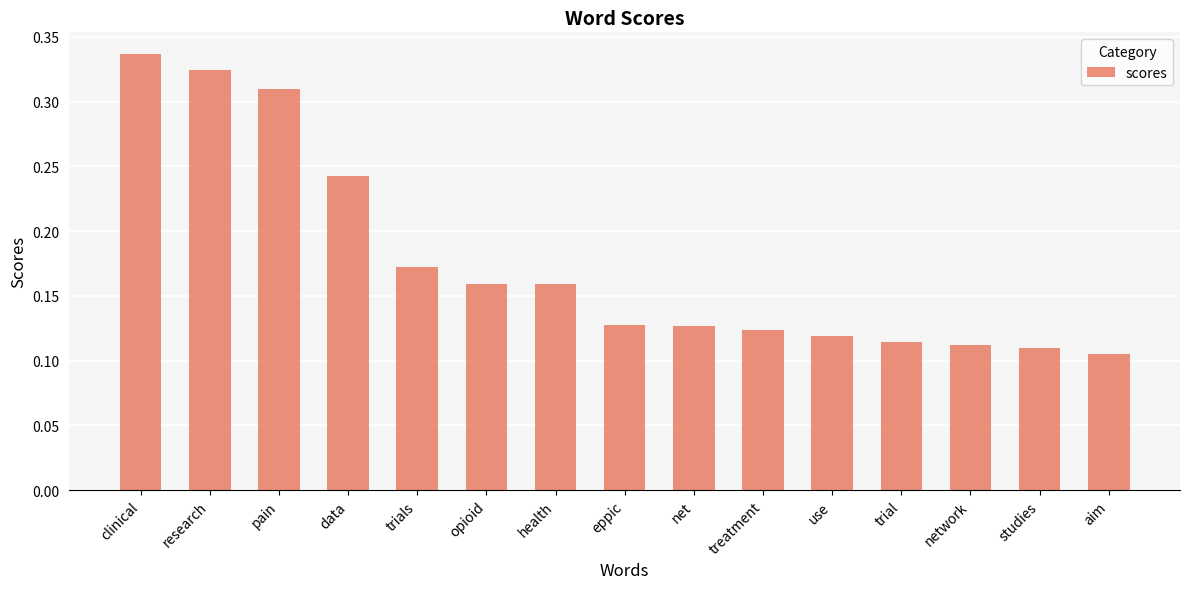

What is the change in value from research to aim?

-0.2